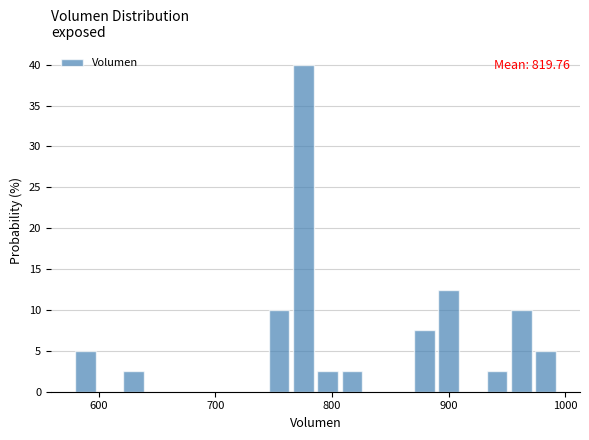

Around what value on the x-axis is the tallest bar? Give the approximate position of its centre, as read against the axis.

780